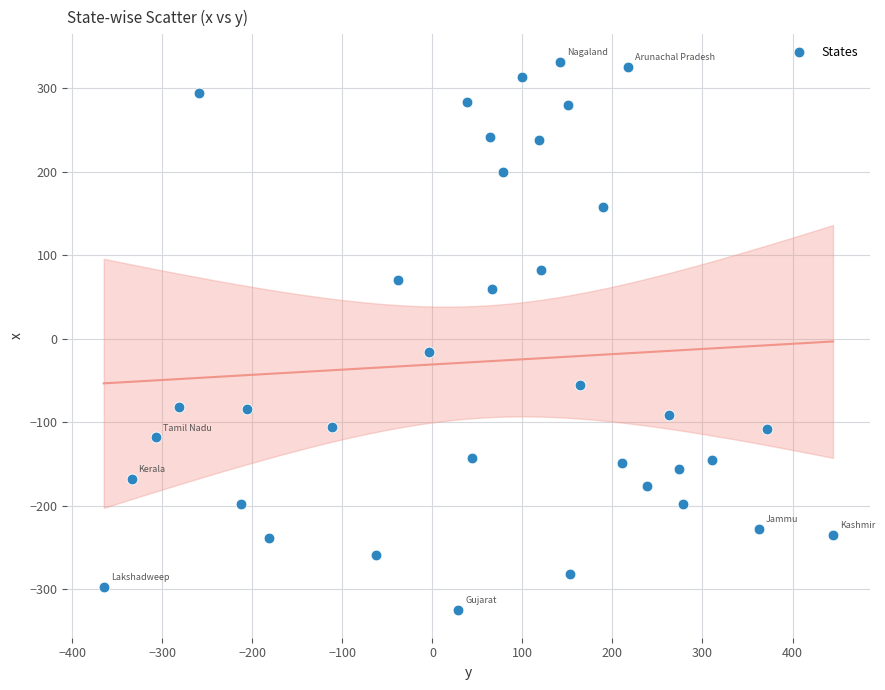

What Y value in the scatter plot is closest to 3?

-16